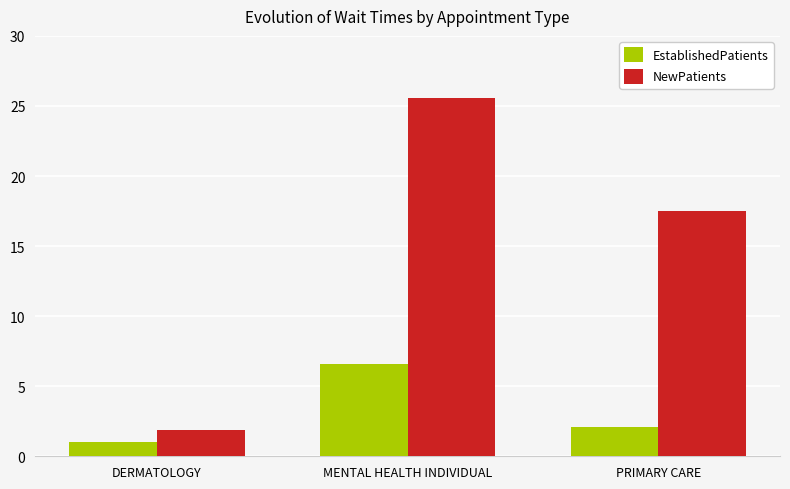

Does the chart contain any negative values?

No